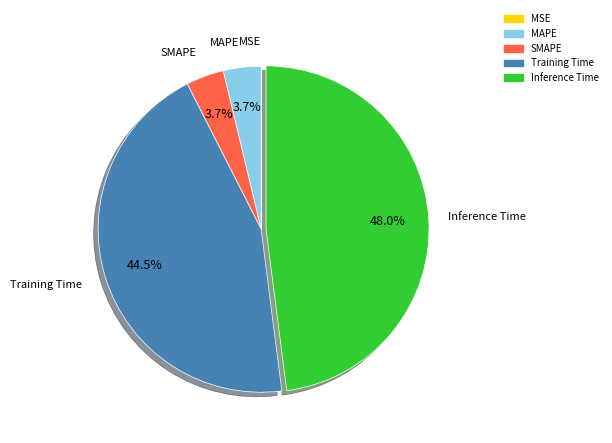

What is the largest slice in the pie chart?

Inference Time